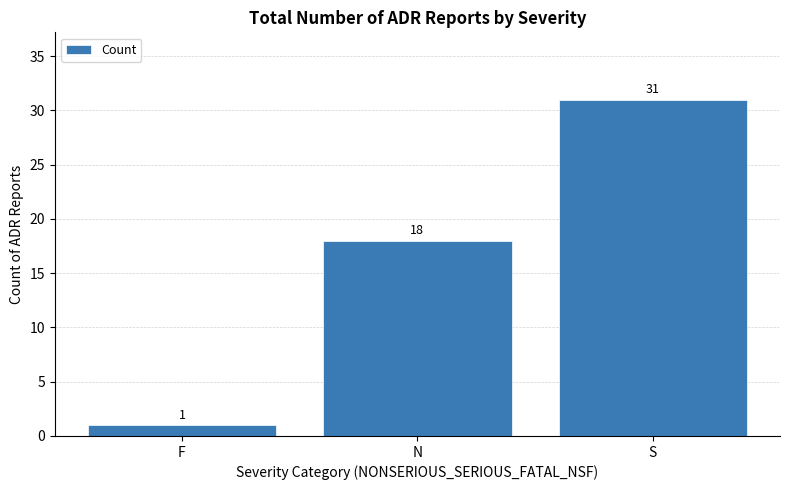

Where is the data nearest to the value 16?

N